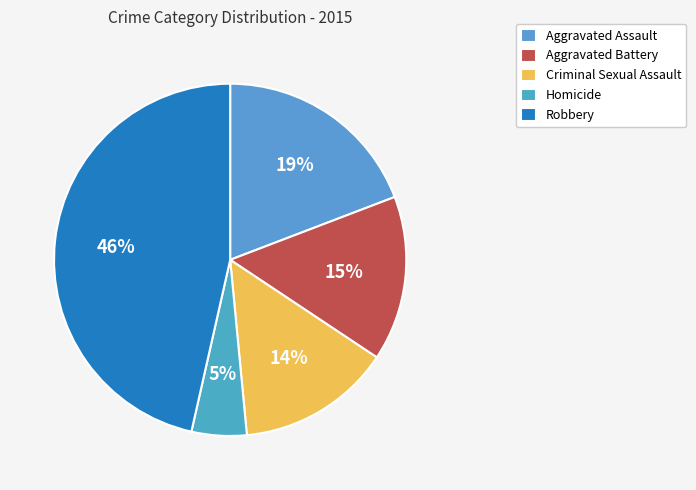

Is it true that Aggravated Assault is 28% of the pie?

False